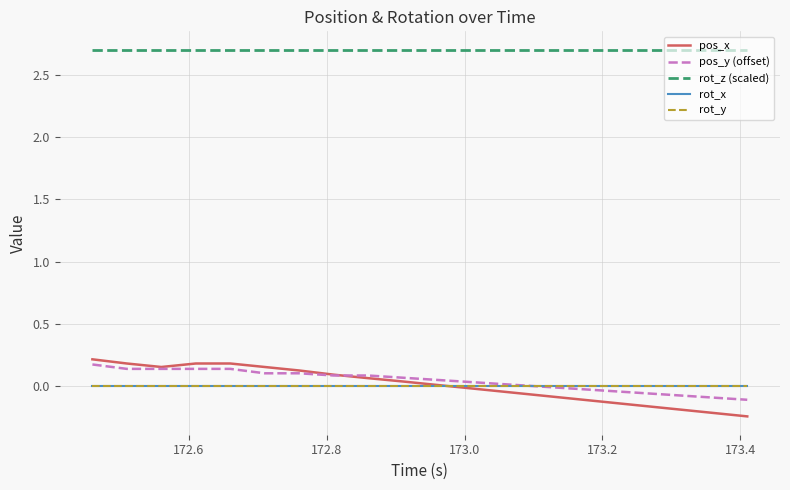

Is this an area chart (filled region under the line)?

No